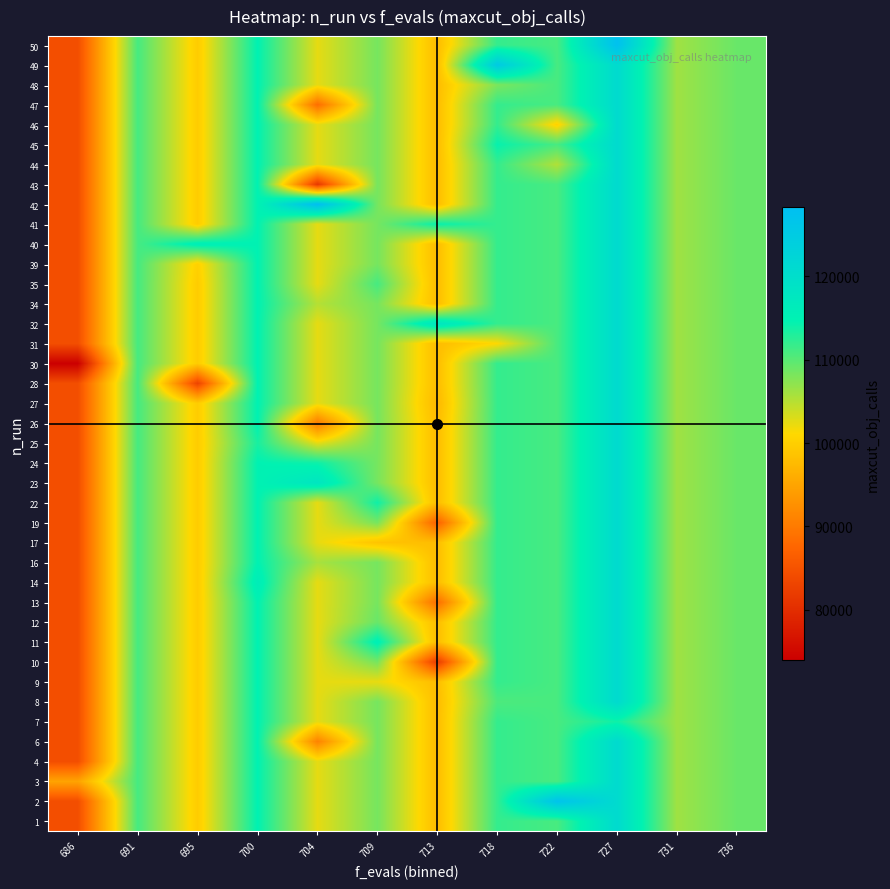

Which category has the lowest value across all series?

686